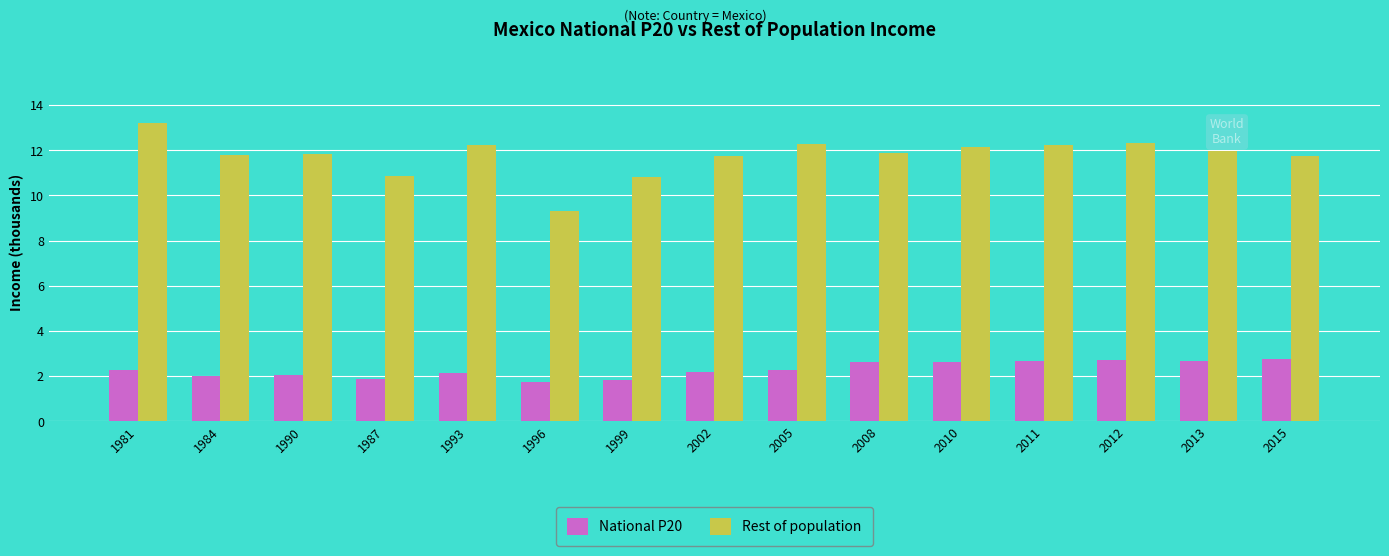

Is it true that Rest of population equals 10.8 at 1999?

True